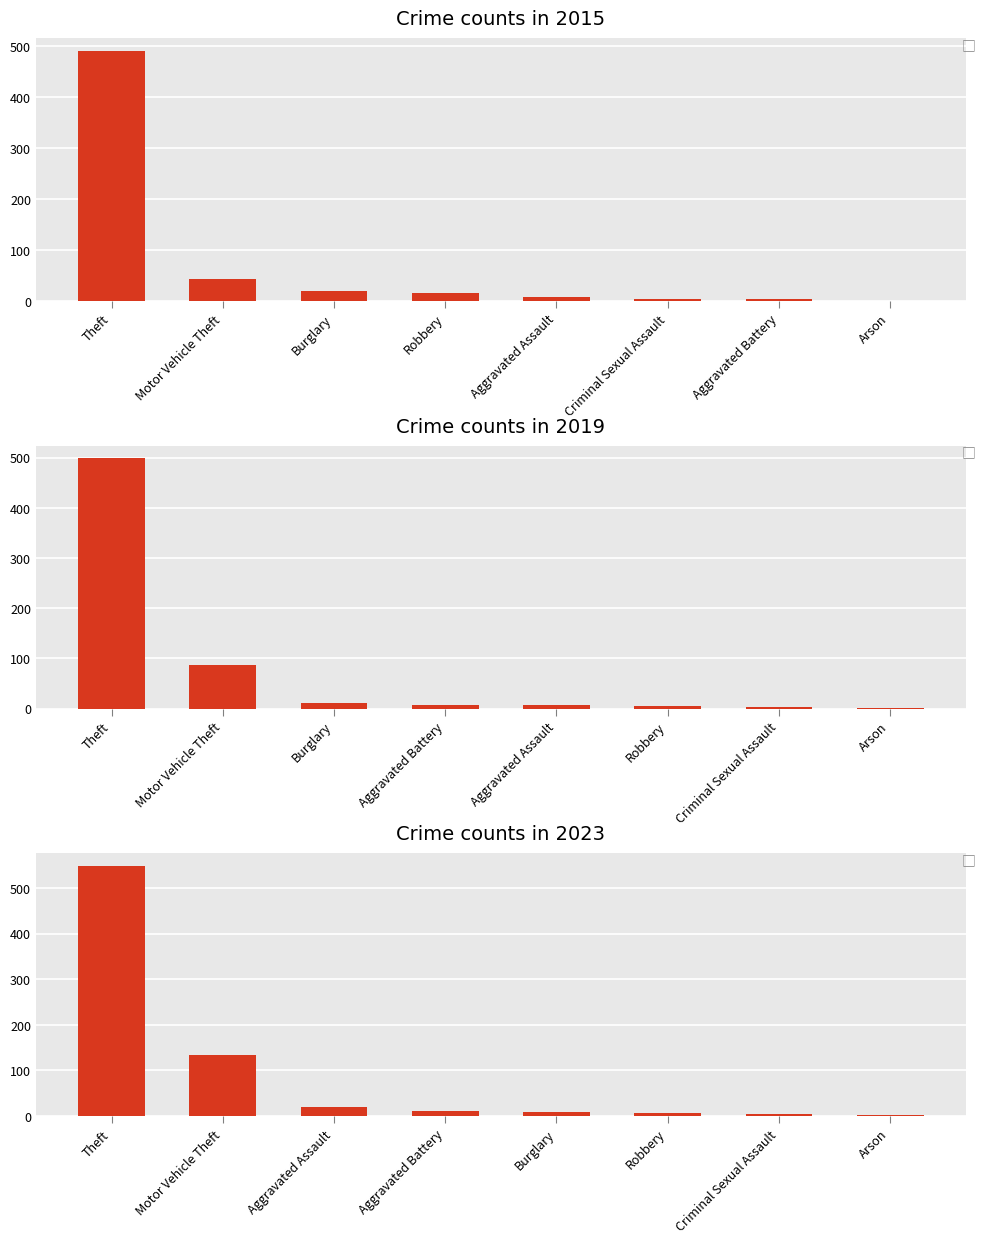

What is the difference between the highest and lowest values at Aggravated Assault?

12